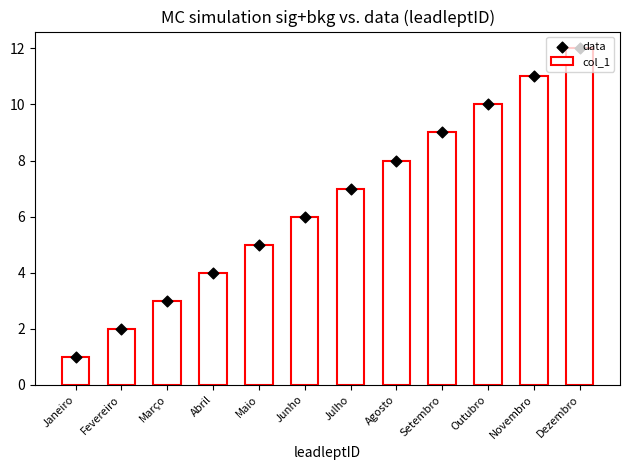

At which category is the sum across all series the highest?

Dezembro